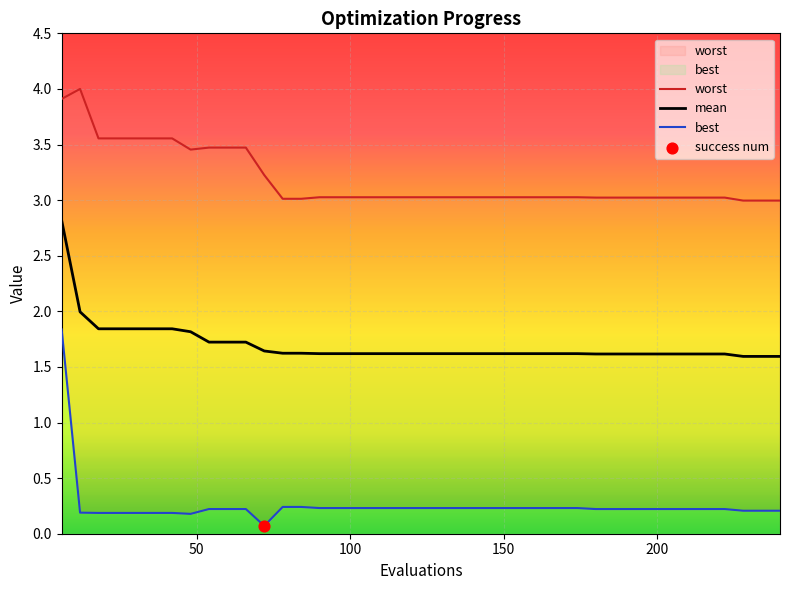

What is the total value across all series at 114?

4.9